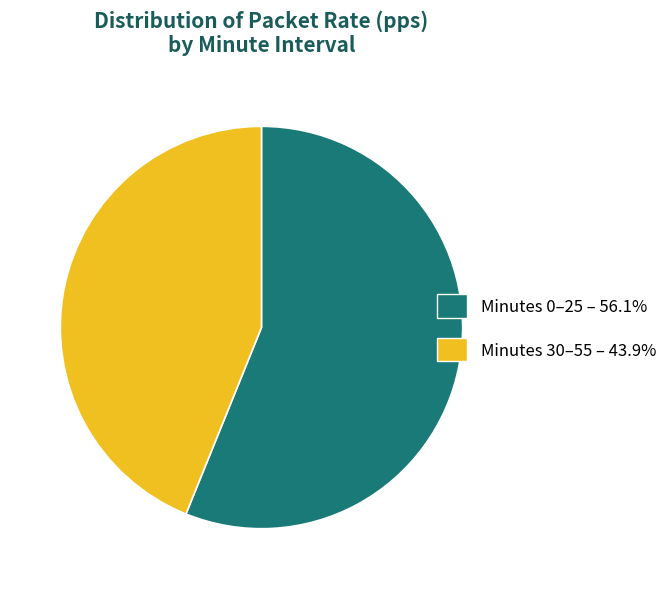

How many segments does this pie chart have?

2